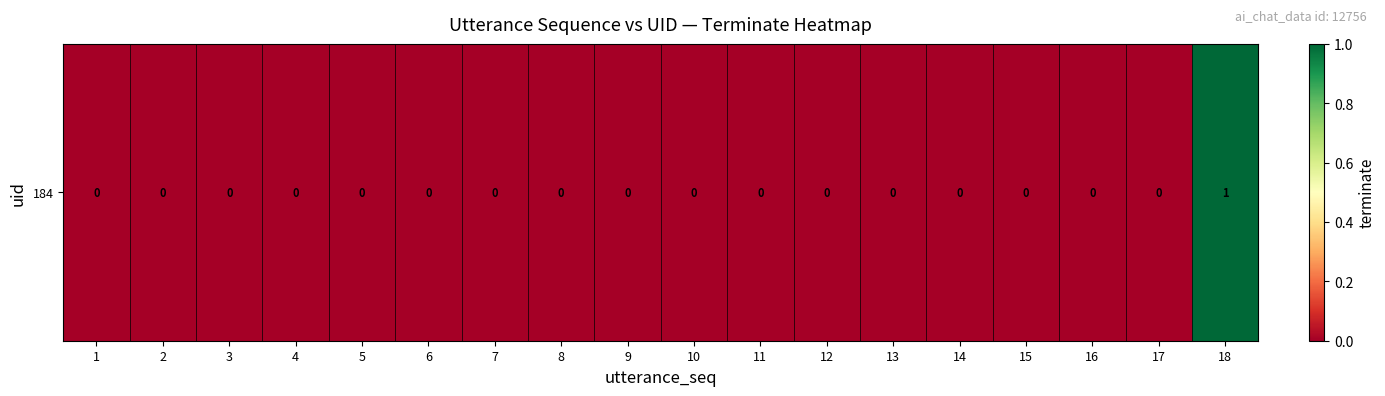

How many distinct data groups are displayed?

1